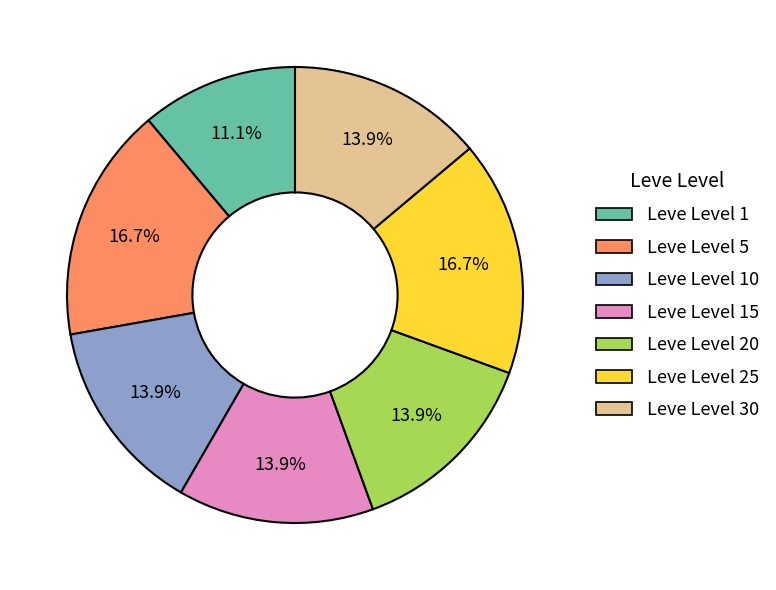

Does any single category account for the majority?

No